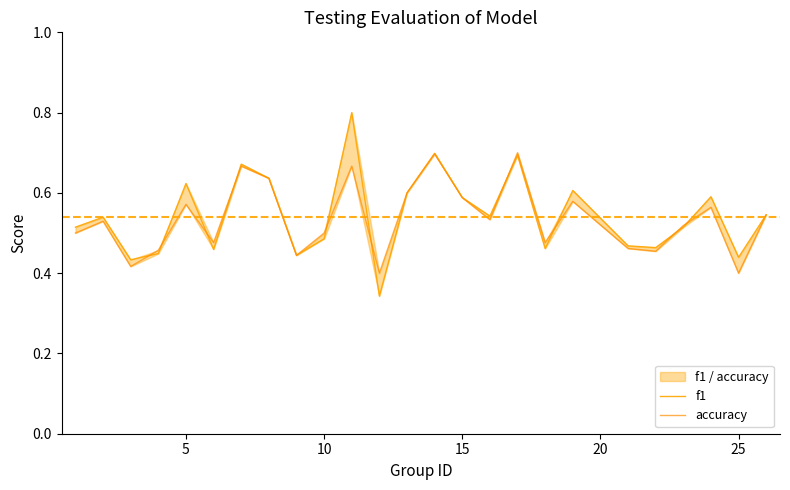

What is the value of the f1 point at the 25th from the left?

0.5